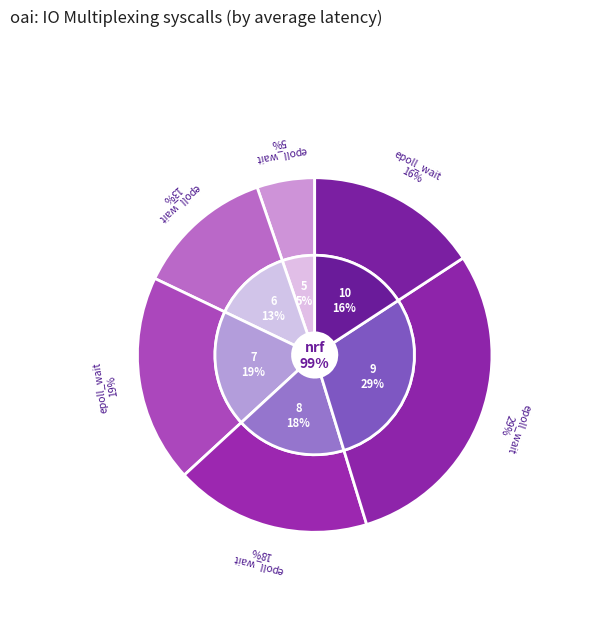

To the nearest percent, what portion does 7 represent?

19%